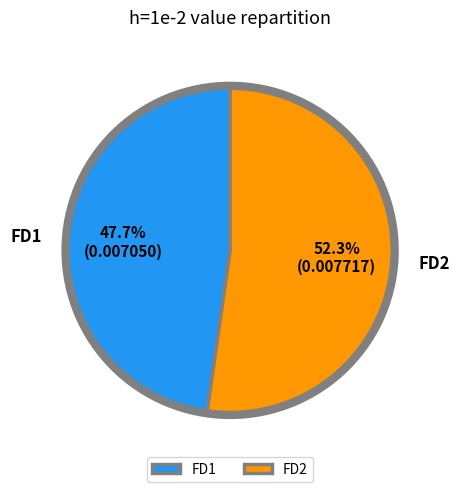

What percentage is the FD2 slice, to the nearest percent?

52%